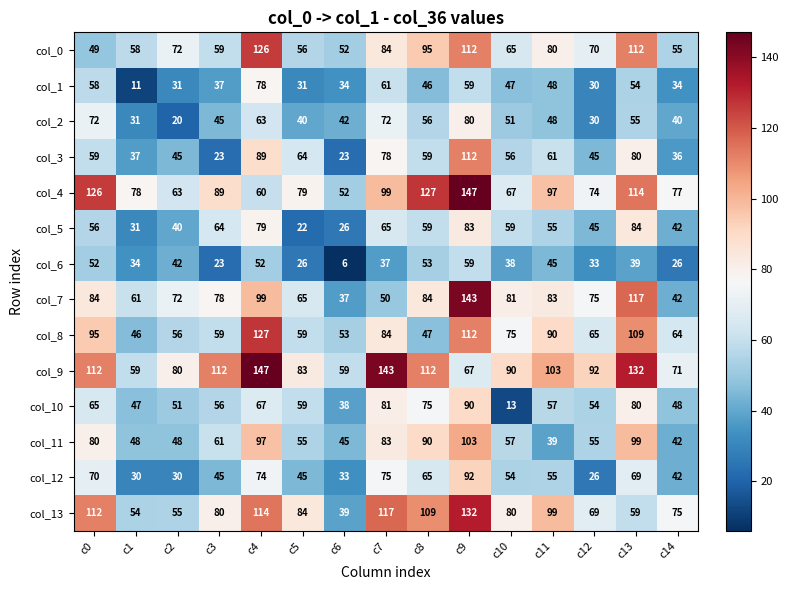

What is the sum of all col_6 values?

565